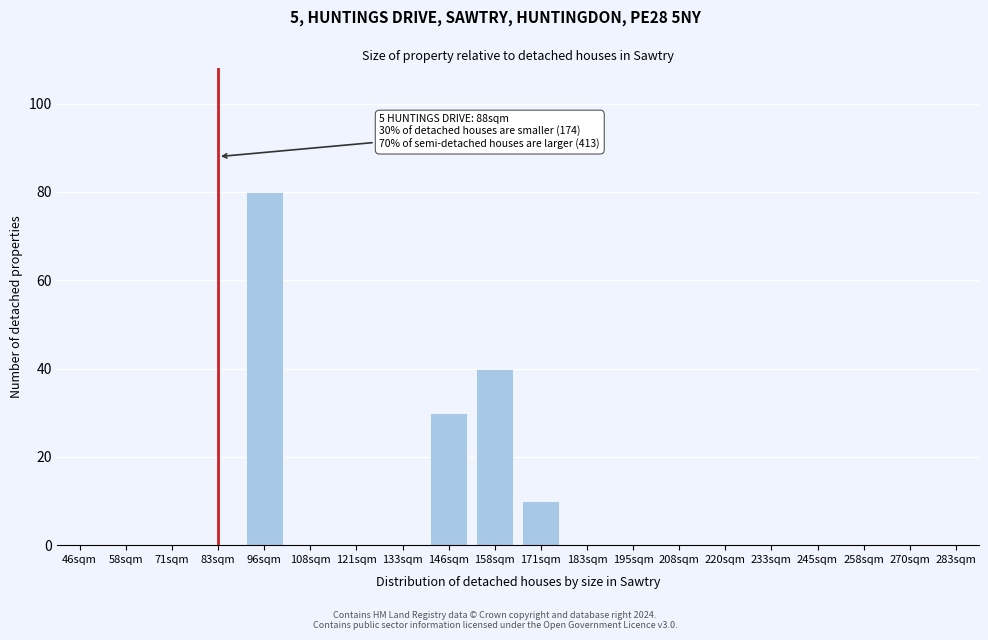

Reading right to left, extract all data points from this chart.

283sqm=0	270sqm=0	258sqm=0	245sqm=0	233sqm=0	220sqm=0	208sqm=0	195sqm=0	183sqm=0	171sqm=10	158sqm=40	146sqm=30	133sqm=0	121sqm=0	108sqm=0	96sqm=80	83sqm=0	71sqm=0	58sqm=0	46sqm=0